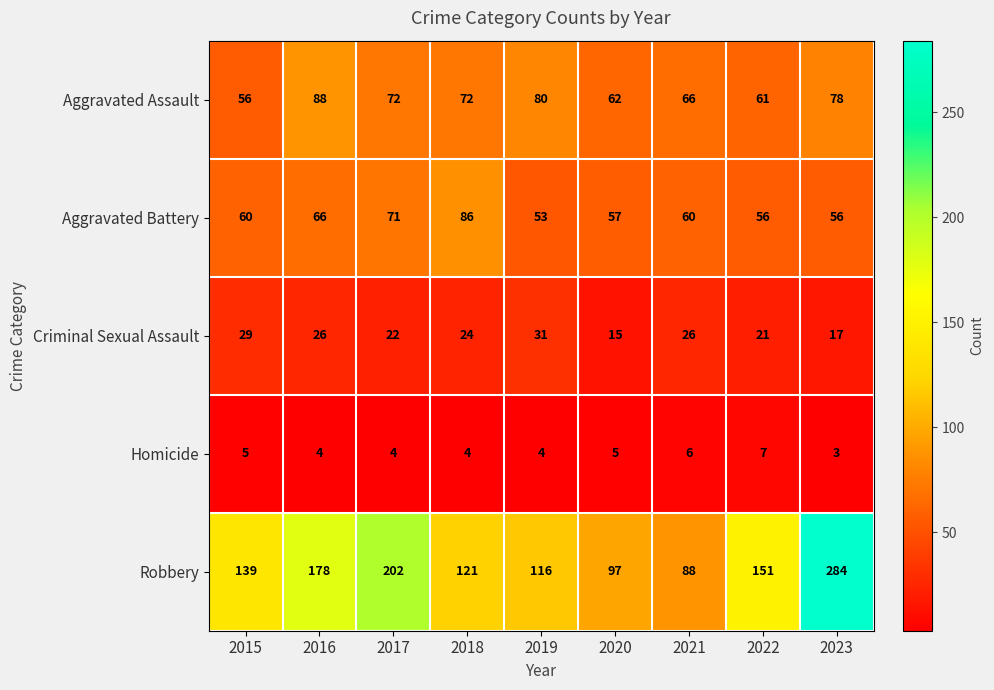

At how many categories does at least one series exceed 166?

3